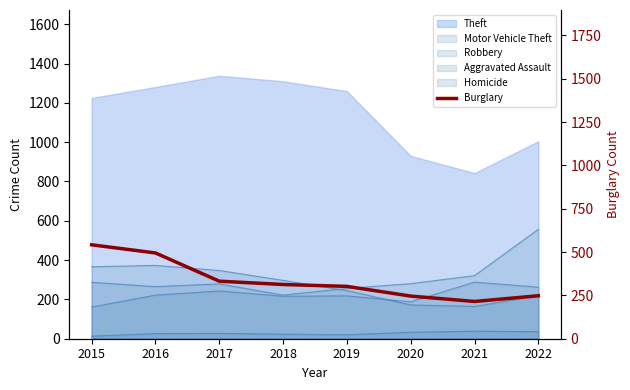

What is the difference between the second highest and minimum values?

280